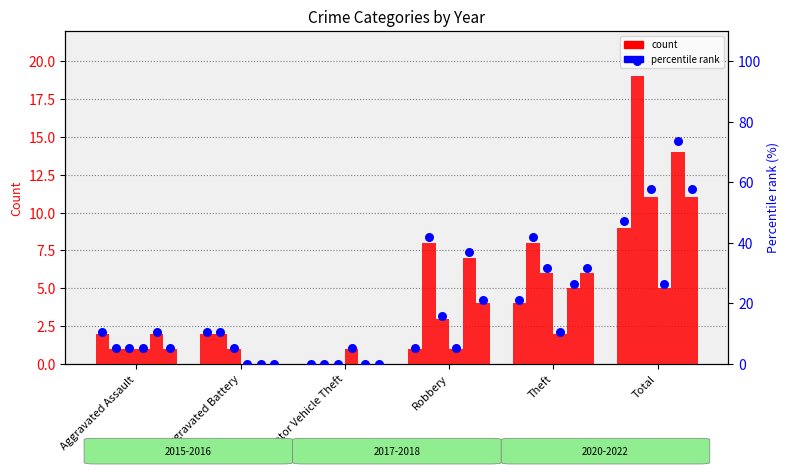

What is the ratio of the value at Theft to the value at Aggravated Assault?

2.0